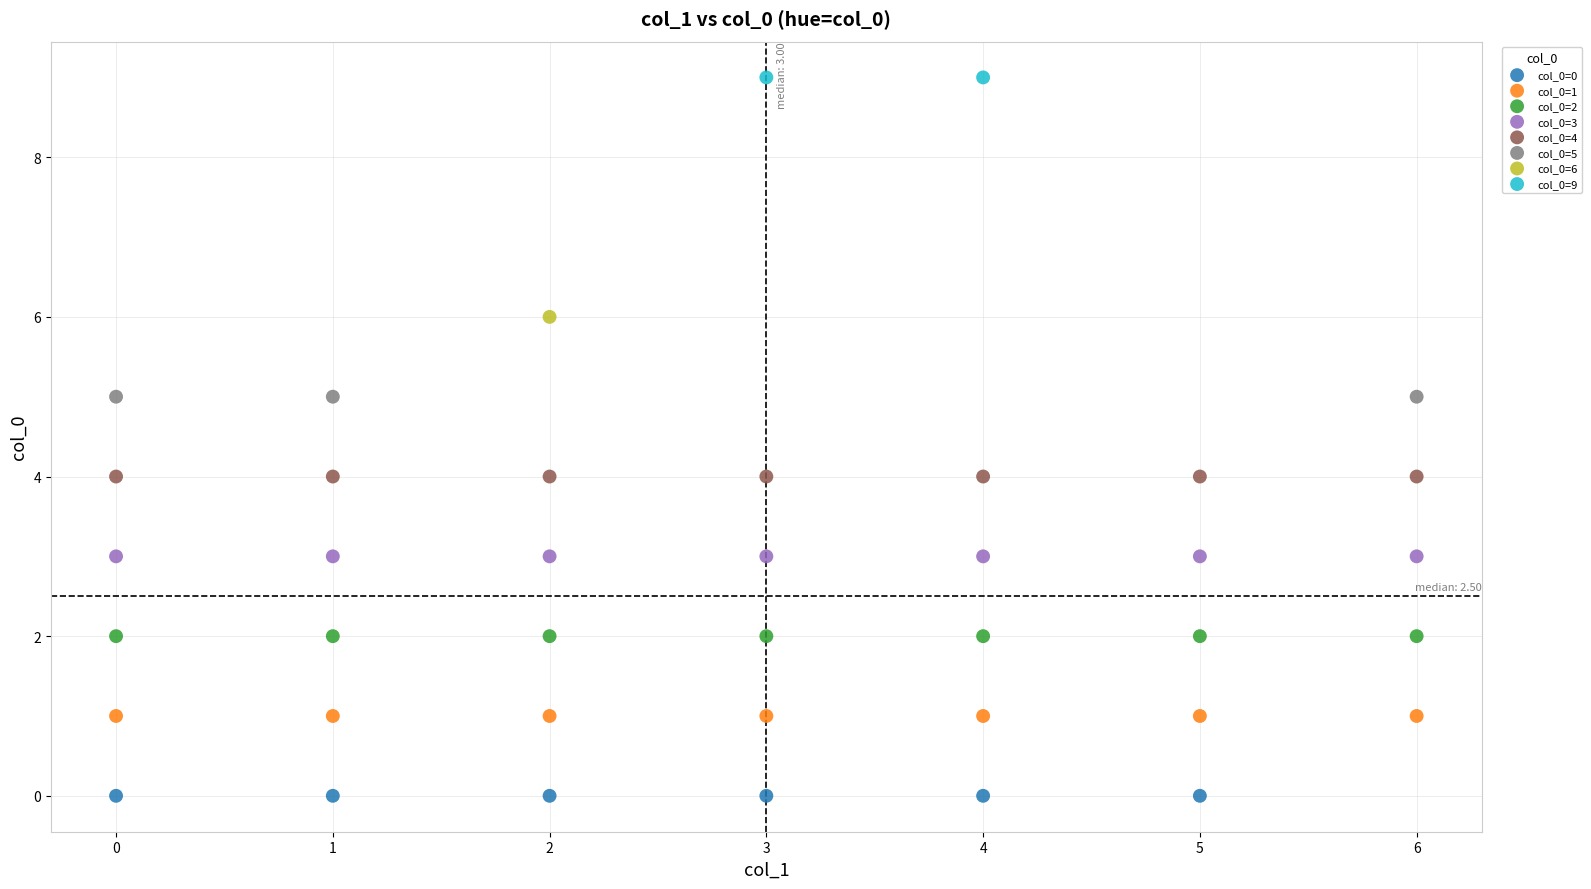

Which series reaches the maximum Y coordinate?

col_0=9